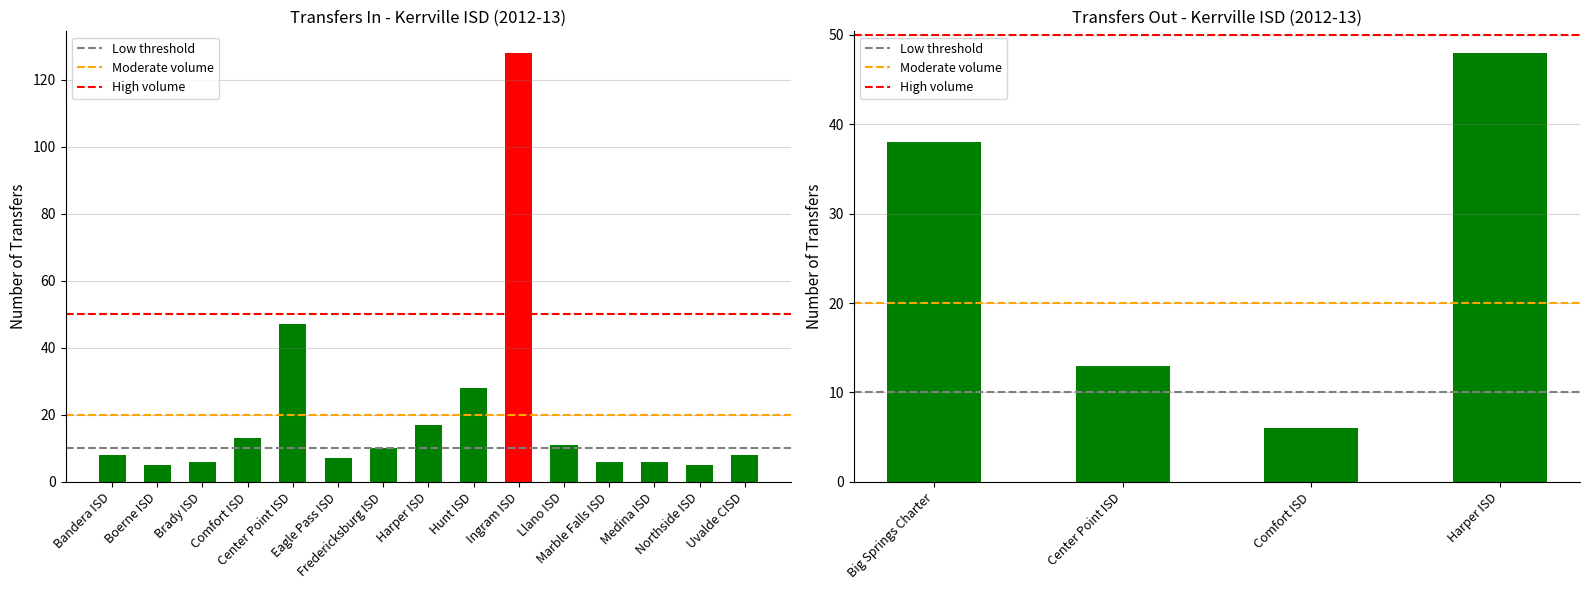

How many data points does each series have?

15